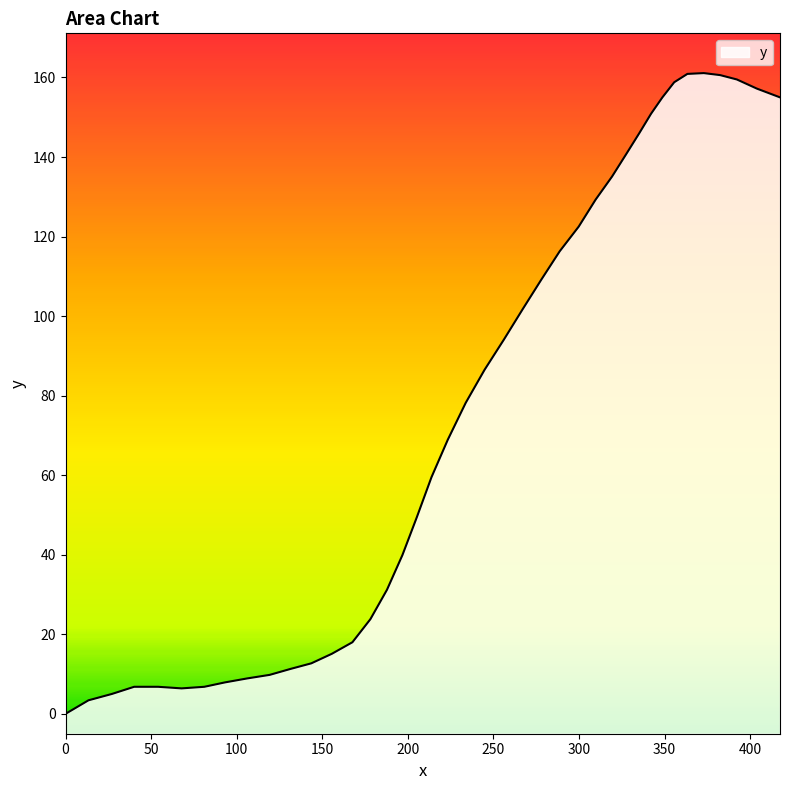

What is the greatest value displayed?

161.1